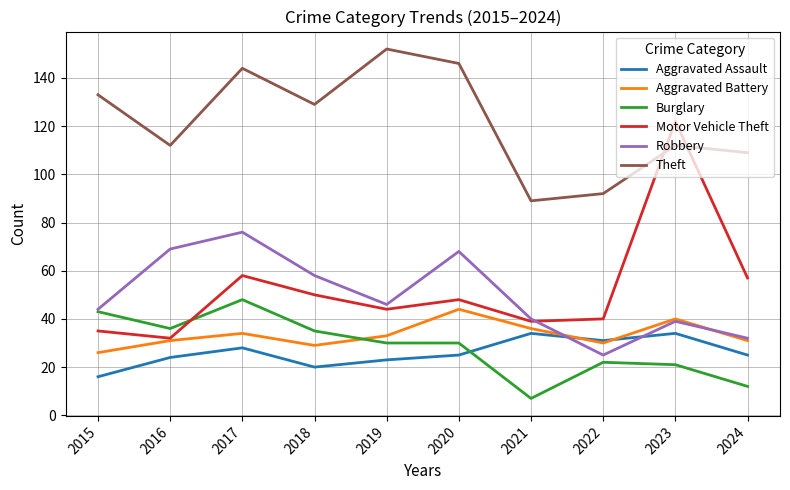

At which label does Burglary first exceed 30?

2015